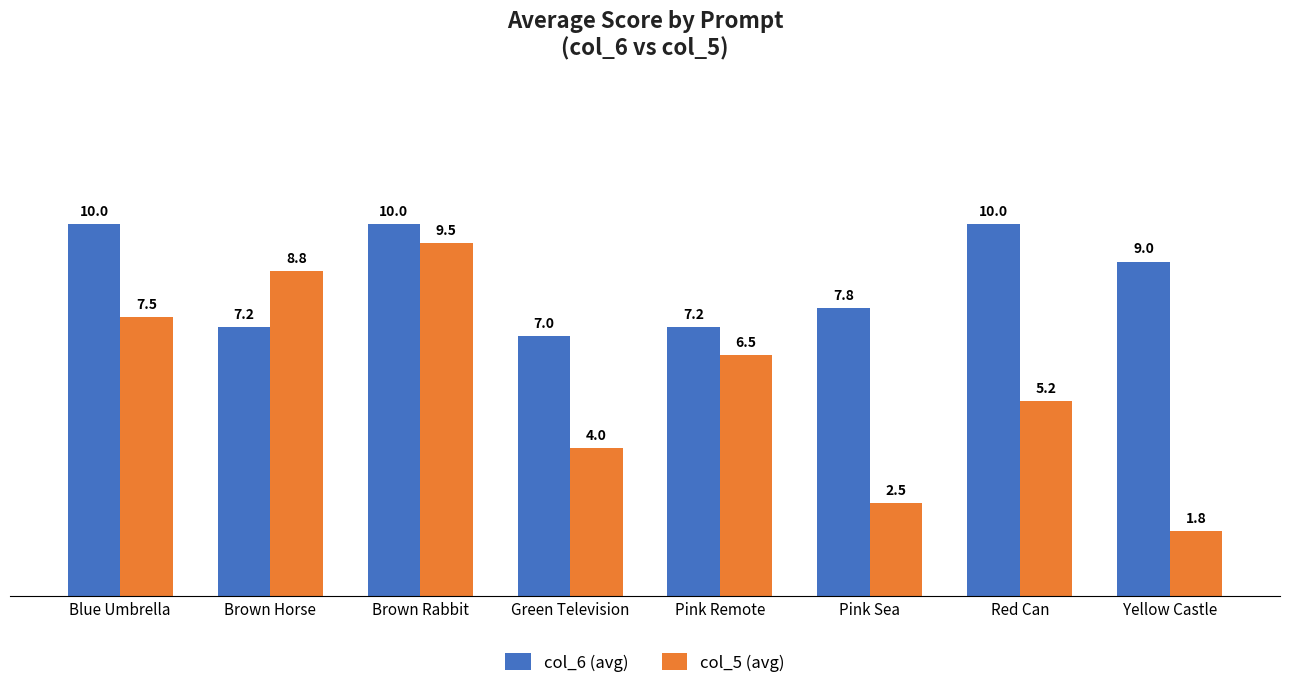

Which series has the widest spread of values?

col_5 (avg)